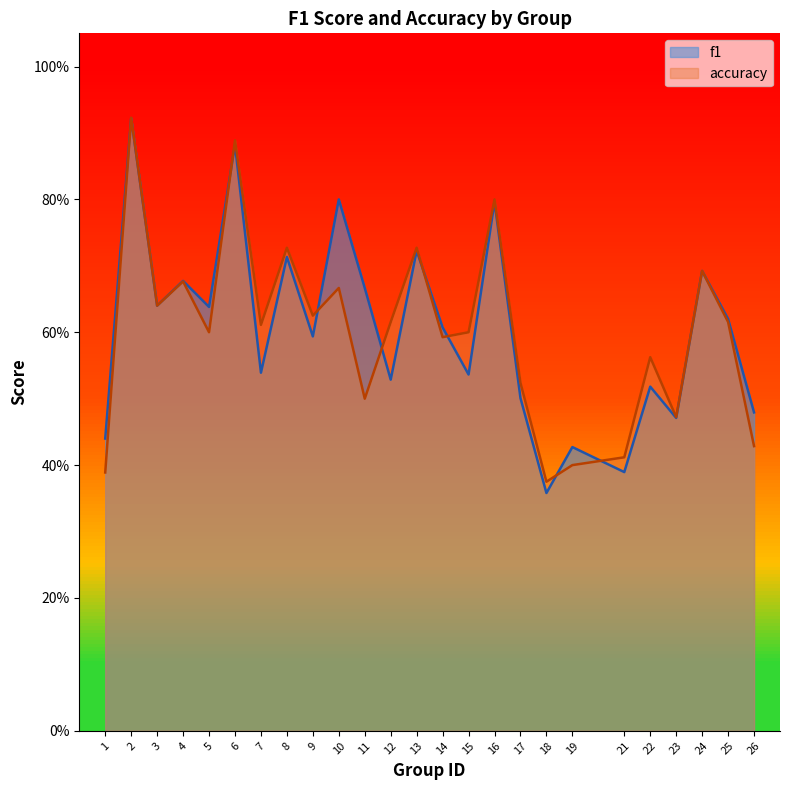

What value does the accuracy series have at 17?

0.5